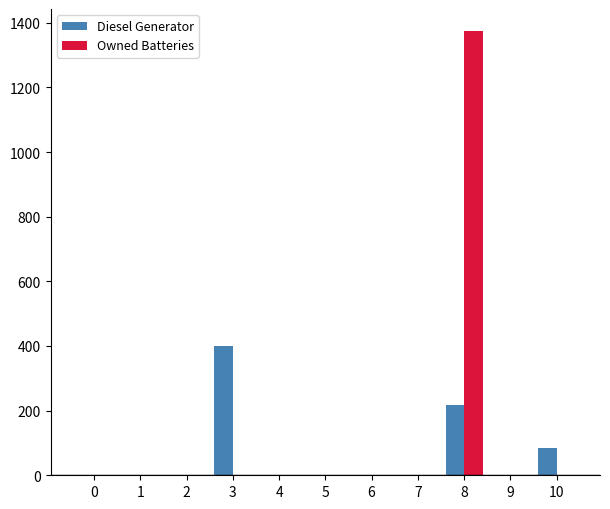

At which category is the sum across all series the highest?

8